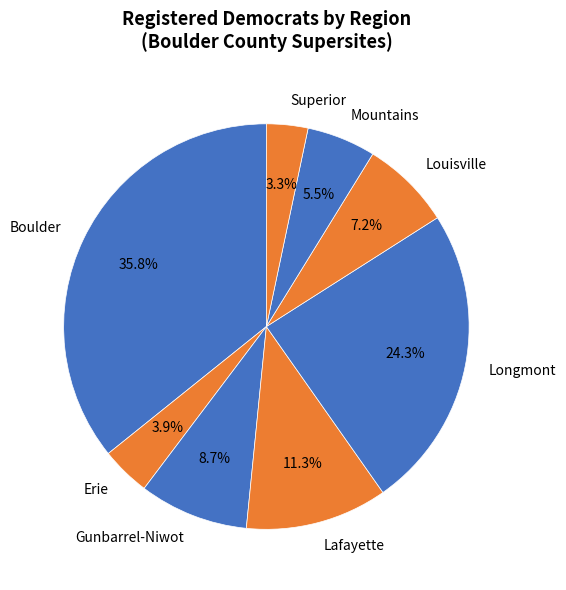

To the nearest percent, what percentage of the pie is Erie?

4%